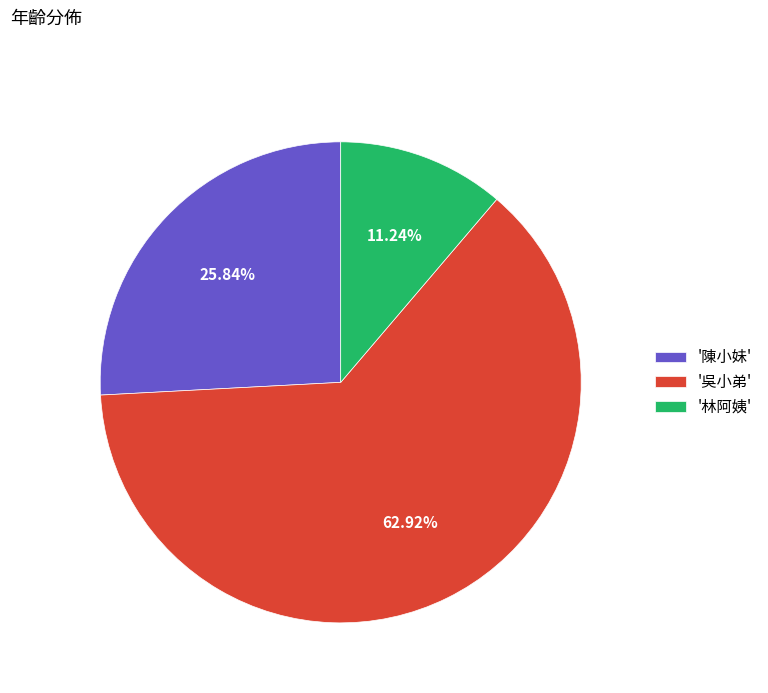

Count the number of slices in the pie.

3